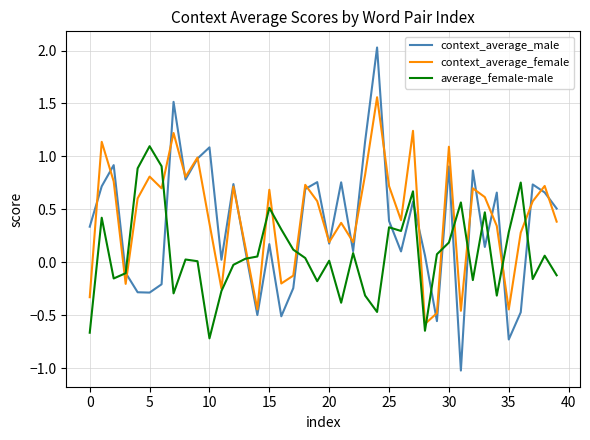

What is the maximum value for context_average_male?

2.0